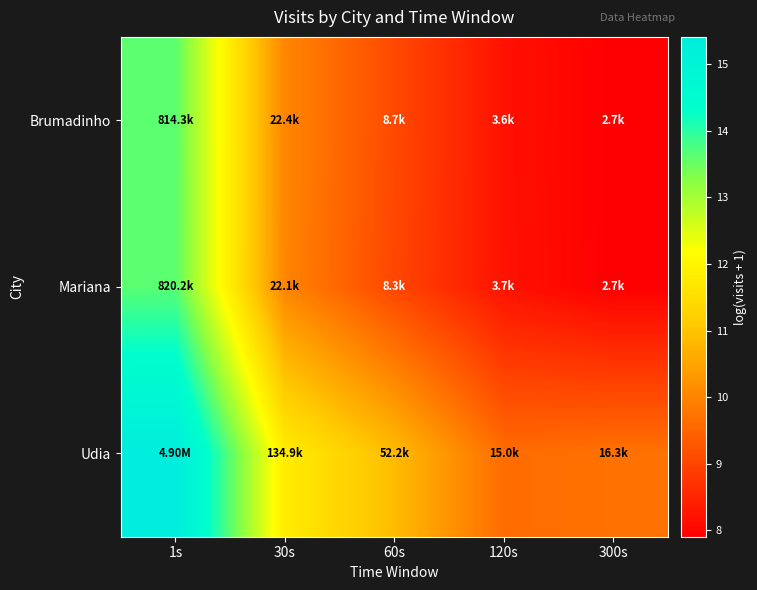

Reading left to right, transcribe all the data shown in this chart.

Brumadinho: 1s=13.6	30s=10.0	60s=9.1	120s=8.2	300s=7.9
Mariana: 1s=13.6	30s=10.0	60s=9.0	120s=8.2	300s=7.9
Udia: 1s=15.4	30s=11.8	60s=10.9	120s=9.6	300s=9.7